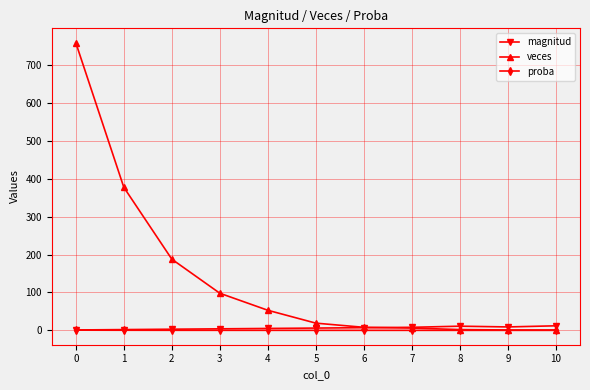

What is the maximum value for veces?

760.0